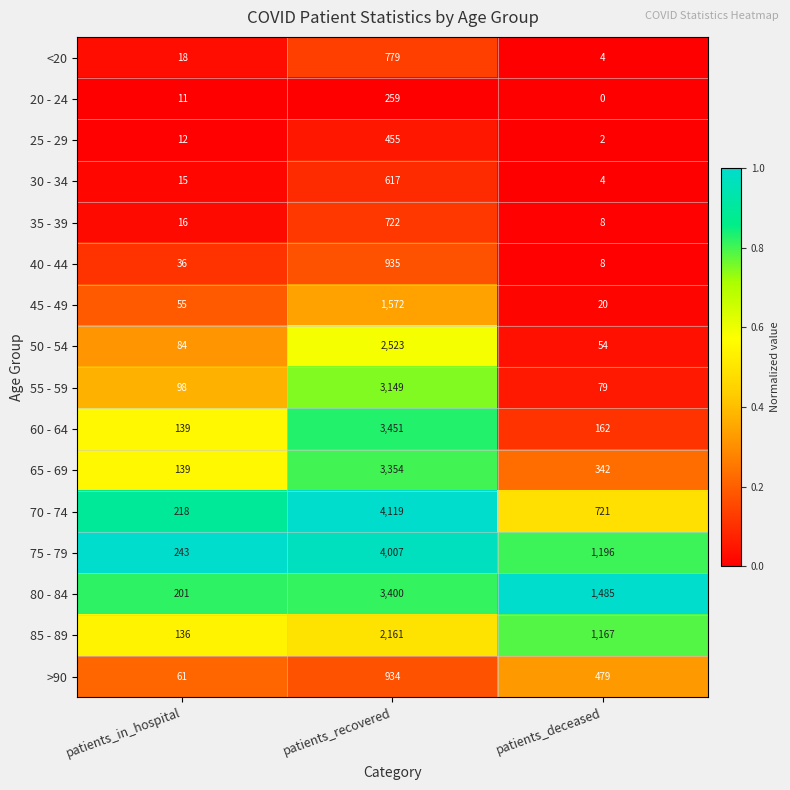

What is the total value across all series at patients_recovered?

32437